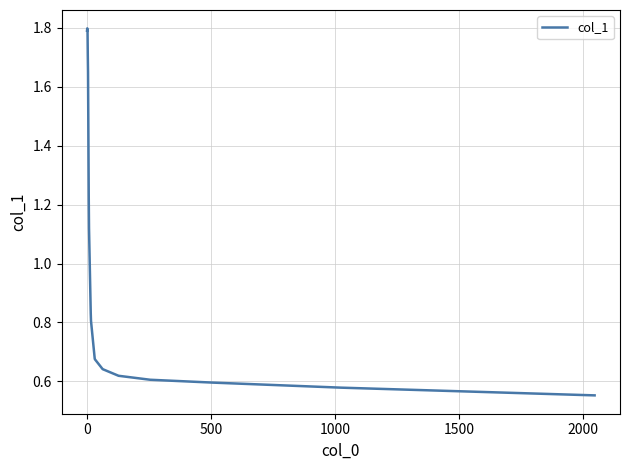

What is the maximum value shown in the chart?

1.8